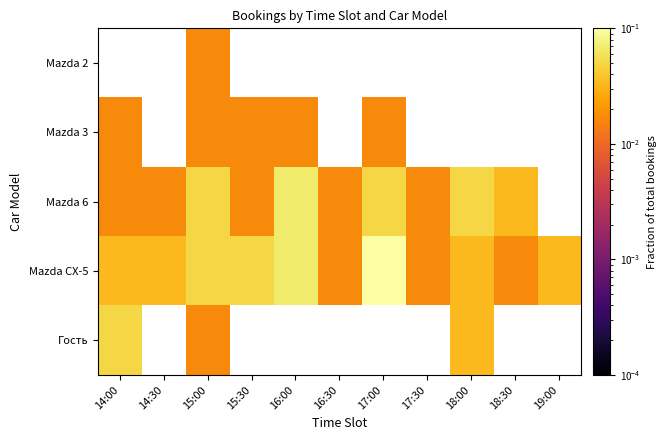

How many positive values does the Mazda 6 series have?

10